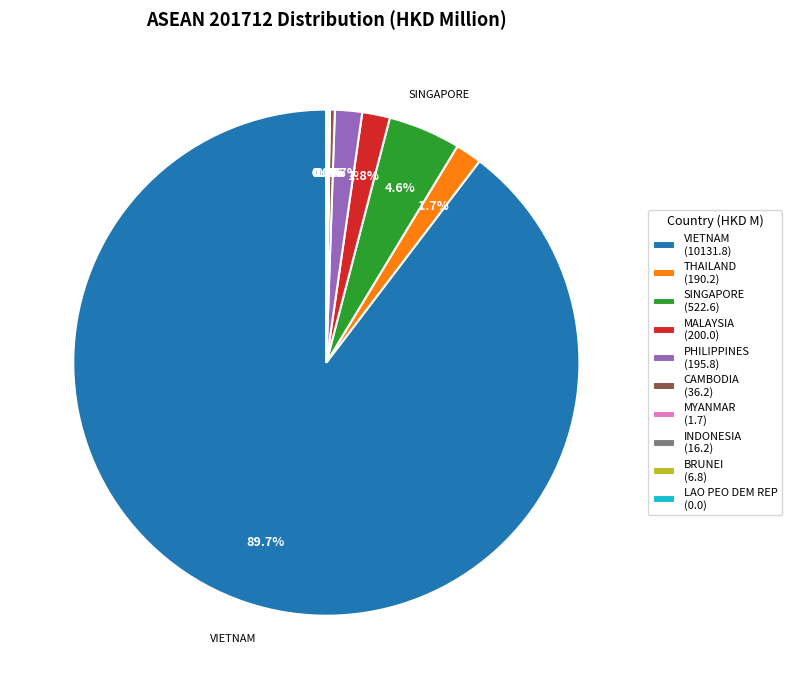

Which category has the biggest portion of the pie?

VIETNAM